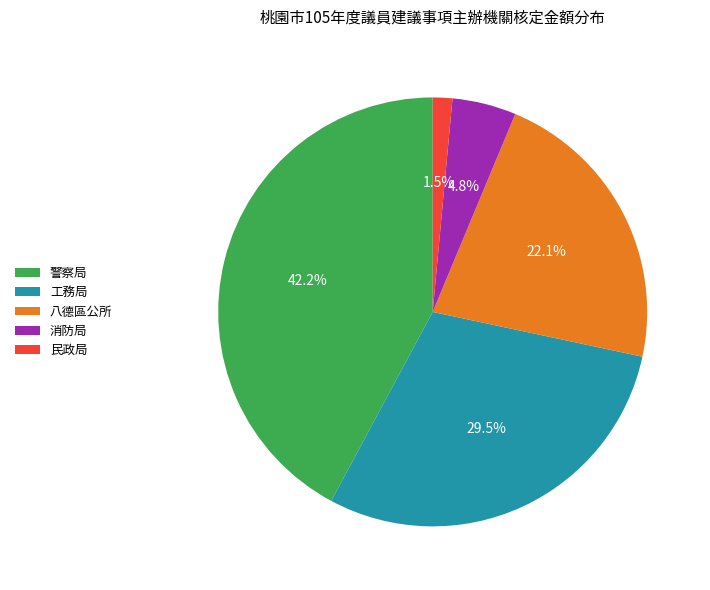

What is the smallest slice in the pie chart?

民政局